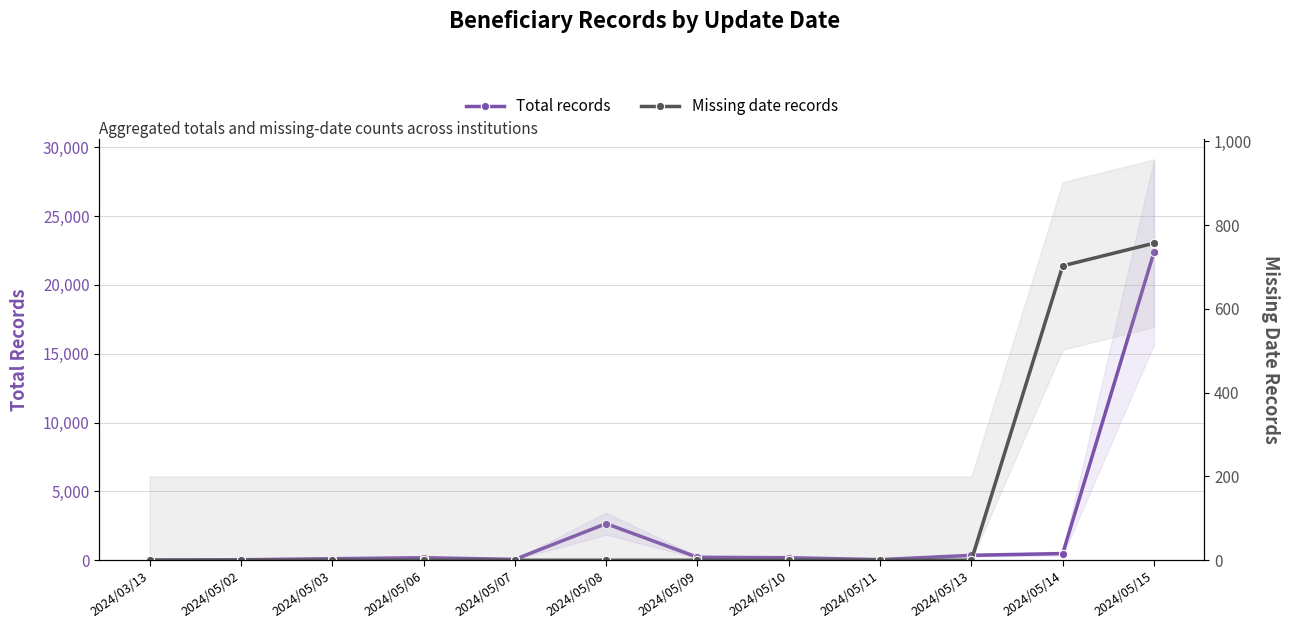

Between which two adjacent categories do Total records and Missing date records first intersect?

2024/05/13 and 2024/05/14